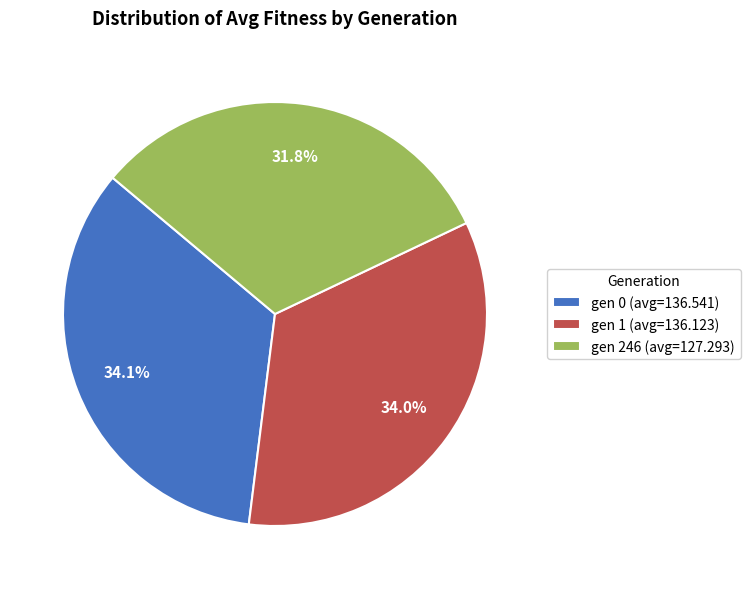

How many segments does this pie chart have?

3